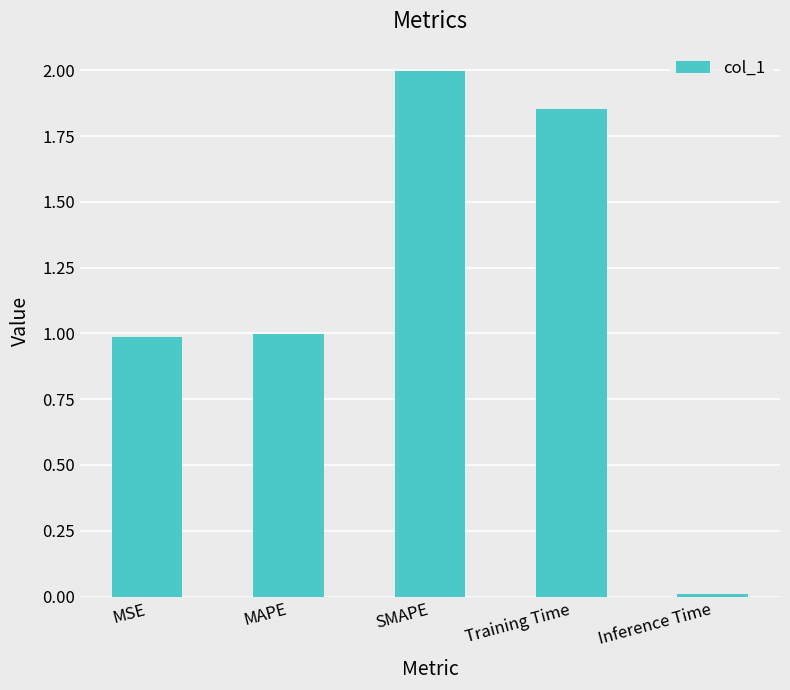

What is the average value?

1.2